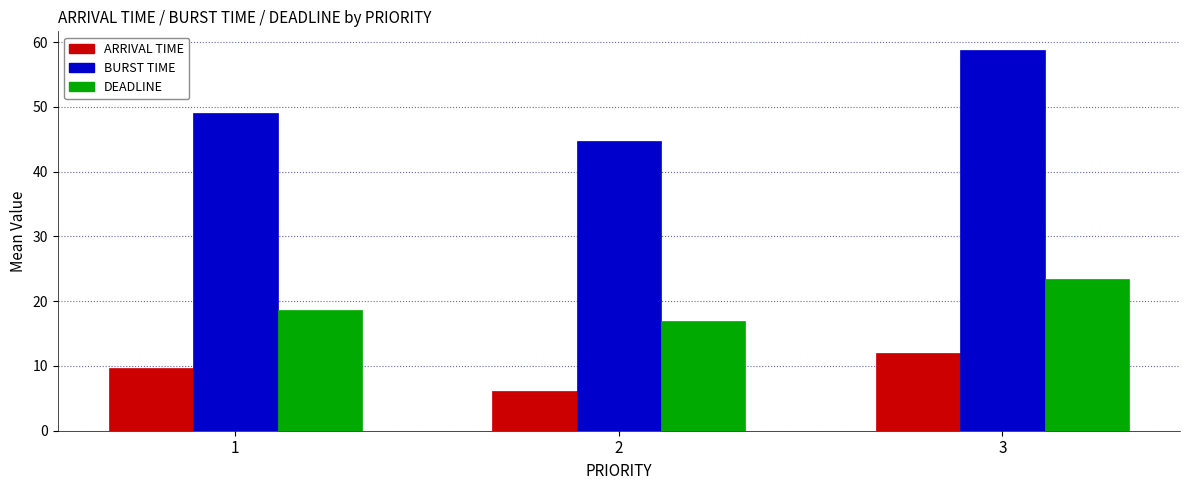

What is the lowest value of the BURST TIME series?

44.8